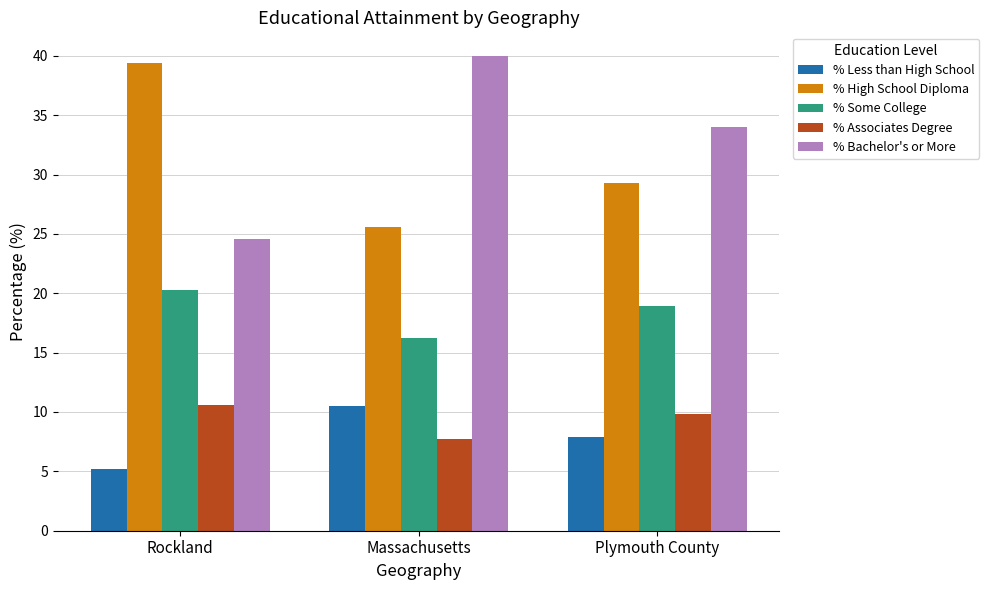

What is the value of the % Less than High School bar at the 3rd from the left?

7.9